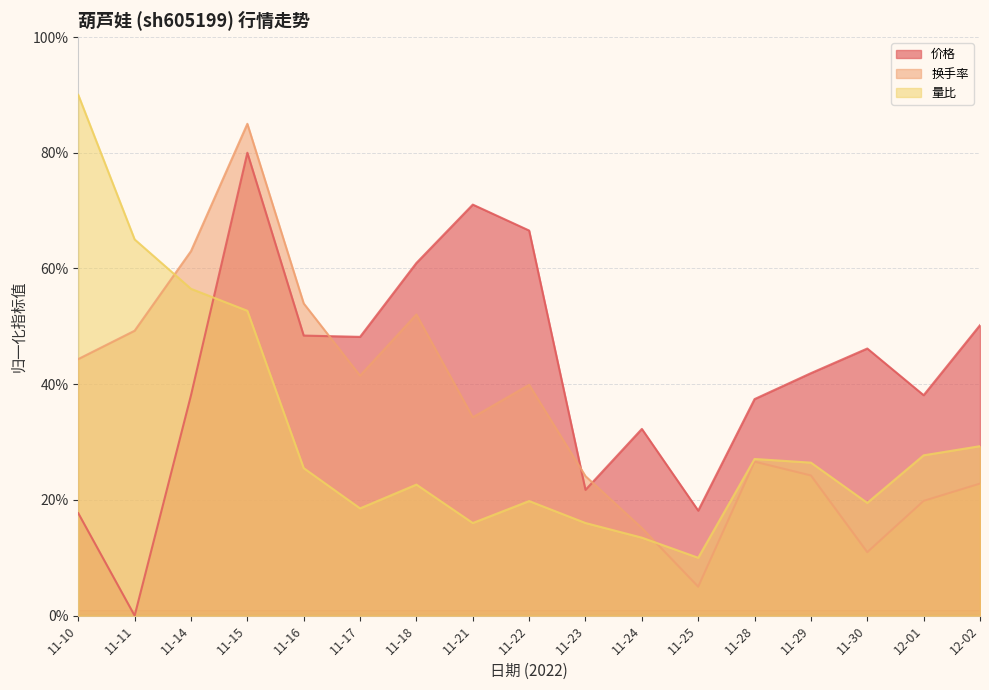

At how many categories does at least one series exceed 78?

2